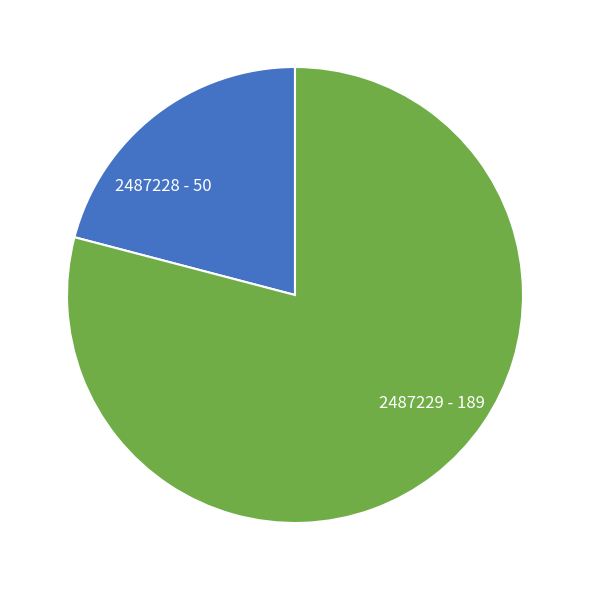

Which has a higher value, 2487228 or 2487229?

2487229